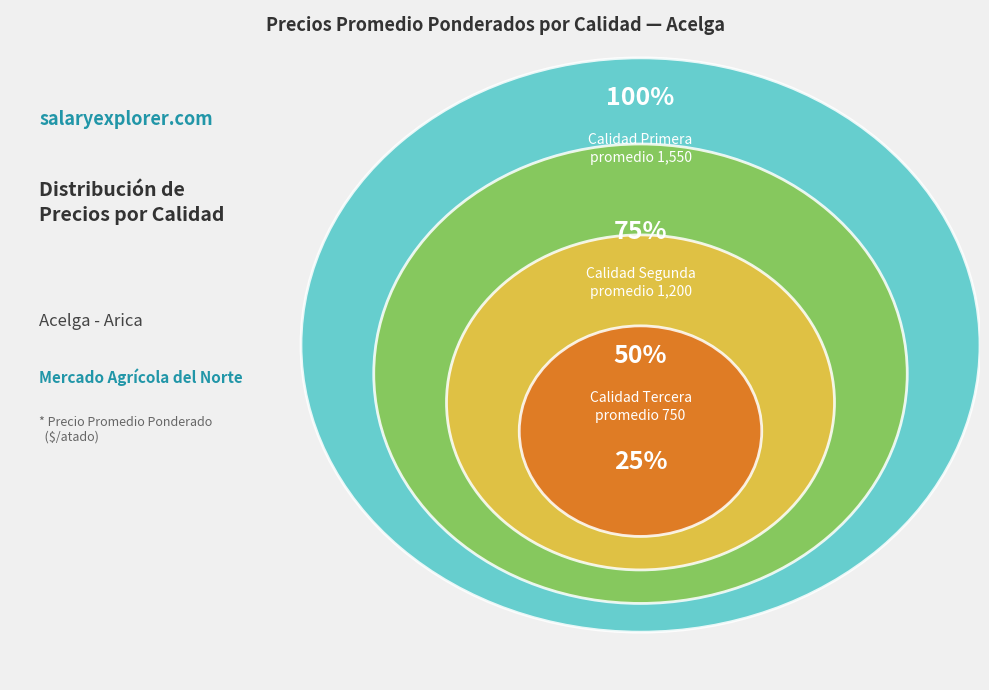

Is the sum of Tercera and Segunda greater than half?

Yes